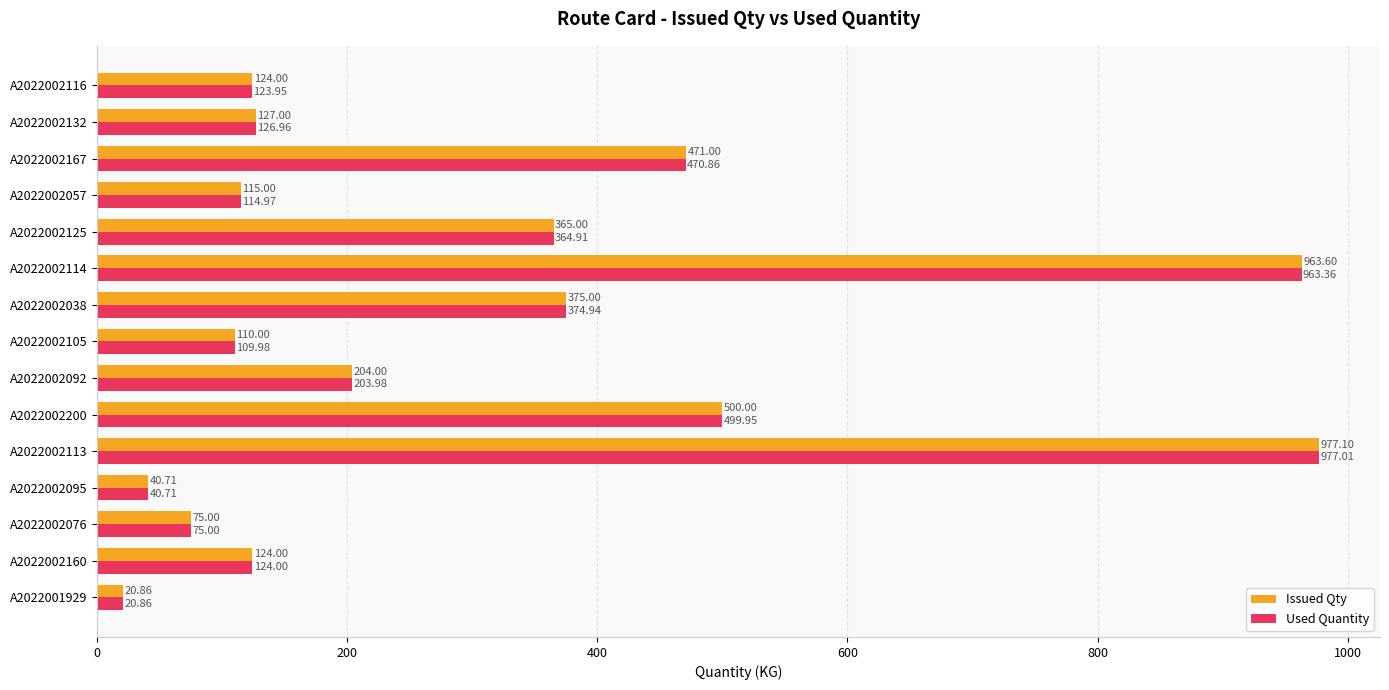

What is the difference between the Used Quantity values at A2022002132 and A2022002125?

238.0